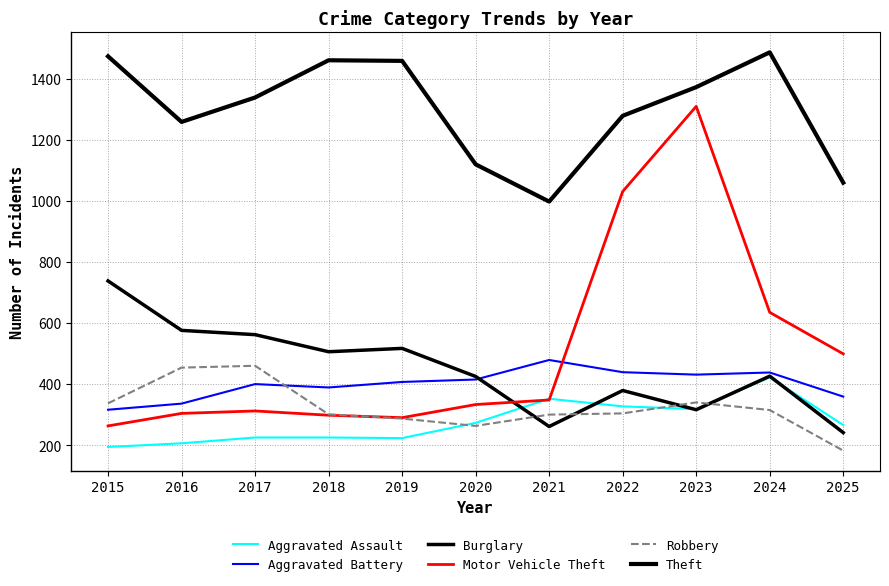

Reading left to right, what are all the values shown in this chart?

Aggravated Assault: 2015=194	2016=206	2017=225	2018=225	2019=223	2020=273	2021=352	2022=327	2023=318	2024=422	2025=266
Aggravated Battery: 2015=316	2016=336	2017=400	2018=389	2019=407	2020=415	2021=479	2022=439	2023=431	2024=438	2025=359
Burglary: 2015=738	2016=576	2017=562	2018=506	2019=517	2020=425	2021=261	2022=379	2023=316	2024=426	2025=241
Motor Vehicle Theft: 2015=263	2016=304	2017=312	2018=298	2019=290	2020=333	2021=348	2022=1031	2023=1310	2024=635	2025=499
Robbery: 2015=337	2016=454	2017=460	2018=301	2019=287	2020=263	2021=300	2022=304	2023=340	2024=315	2025=182
Theft: 2015=1474	2016=1259	2017=1339	2018=1461	2019=1459	2020=1120	2021=998	2022=1279	2023=1373	2024=1487	2025=1060